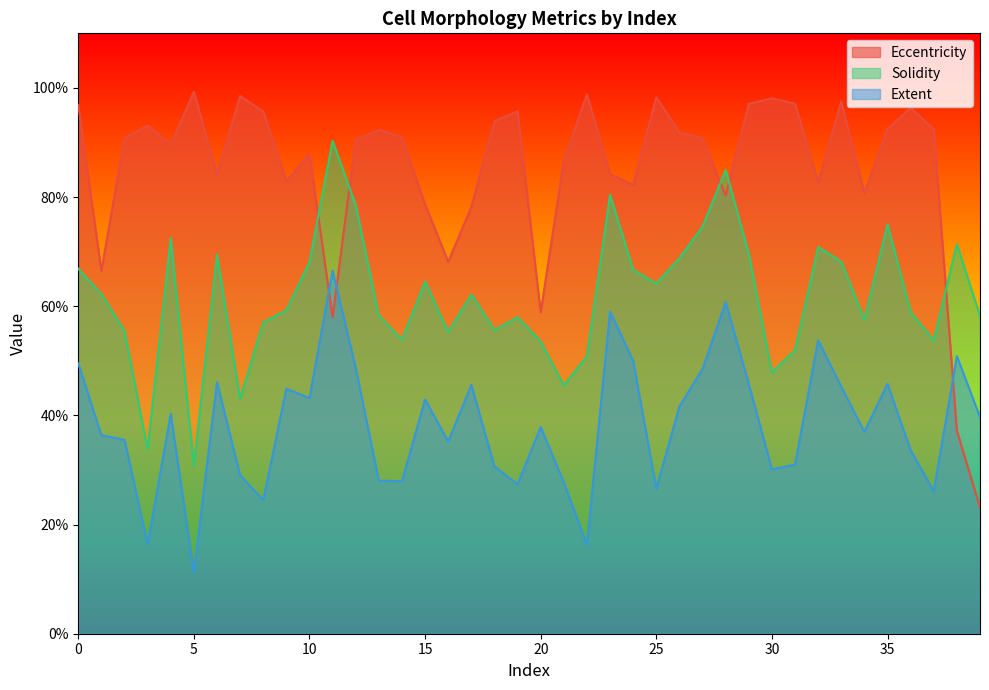

At which label is Solidity closest to 0?

5